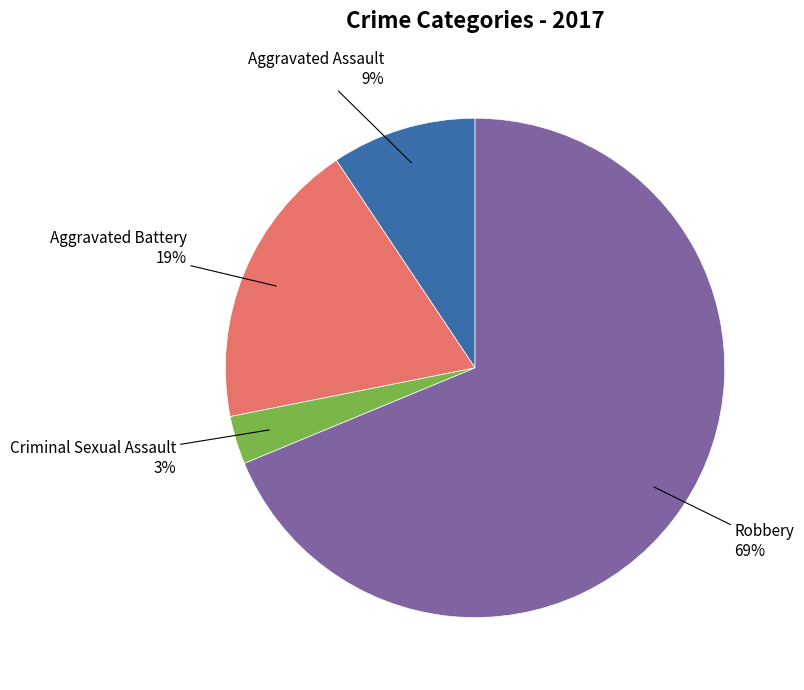

What is the ratio of the value at Aggravated Assault to the value at Aggravated Battery?

0.5